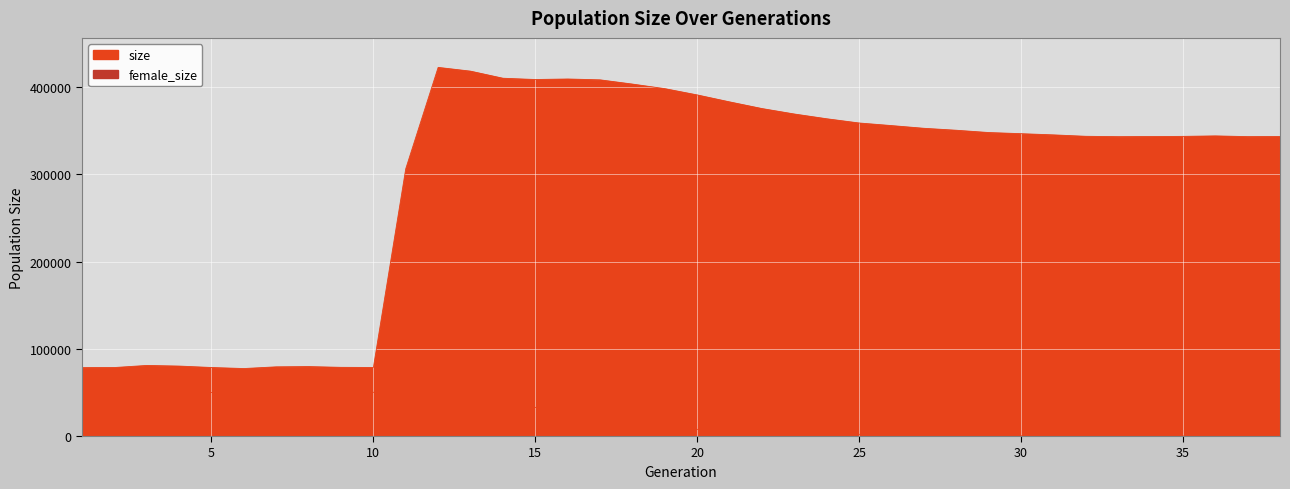

What are all the series names shown in the legend?

size, female_size